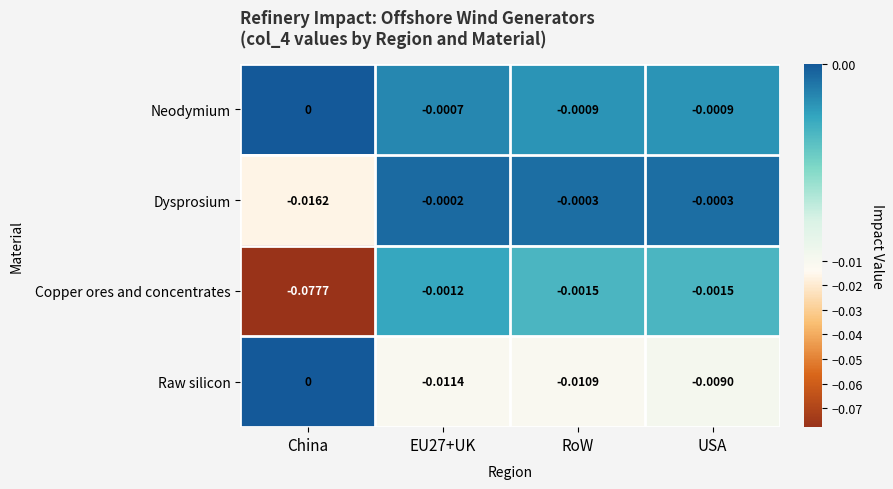

At which label is Raw silicon closest to 0?

China